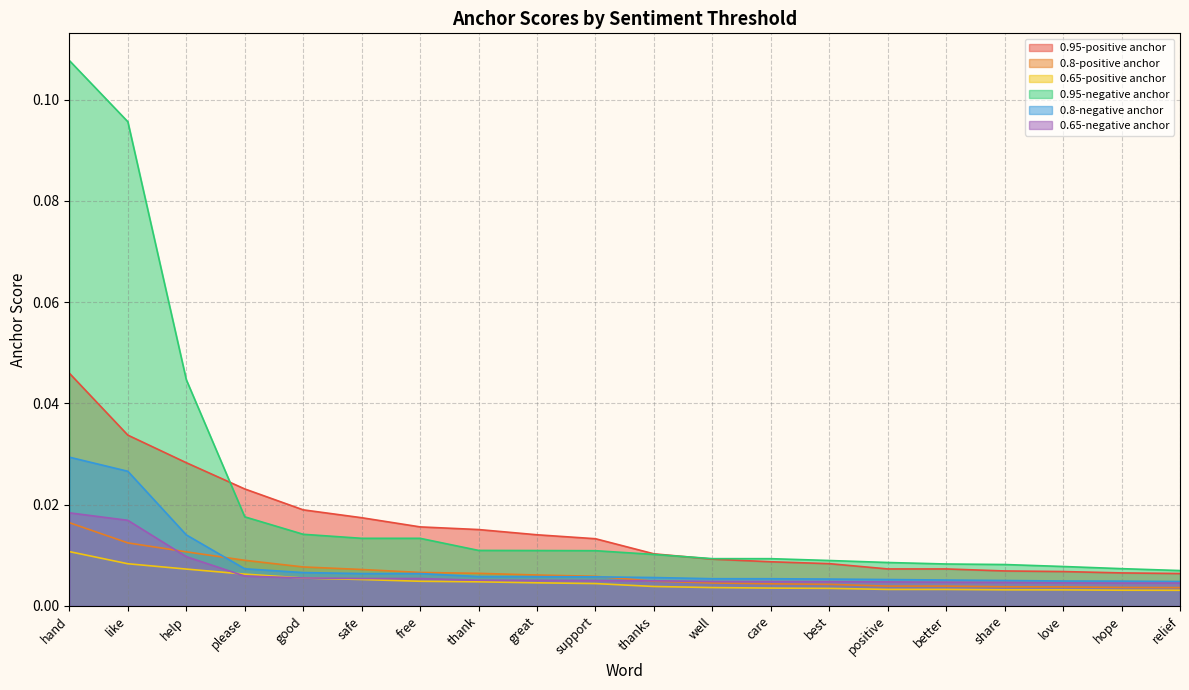

At help, list the series in order from smallest to largest.

0.65-positive anchor, 0.65-negative anchor, 0.8-positive anchor, 0.8-negative anchor, 0.95-positive anchor, 0.95-negative anchor